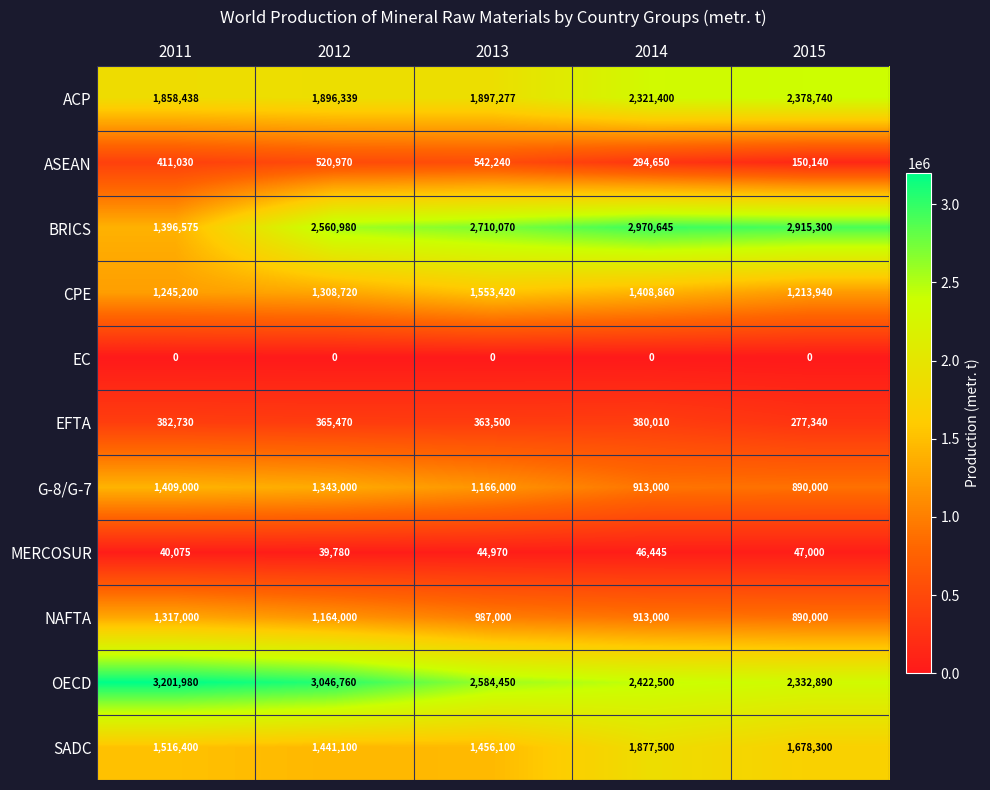

Rank the series by their maximum value, from highest to lowest.

OECD, BRICS, ACP, SADC, CPE, G-8/G-7, NAFTA, ASEAN, EFTA, MERCOSUR, EC